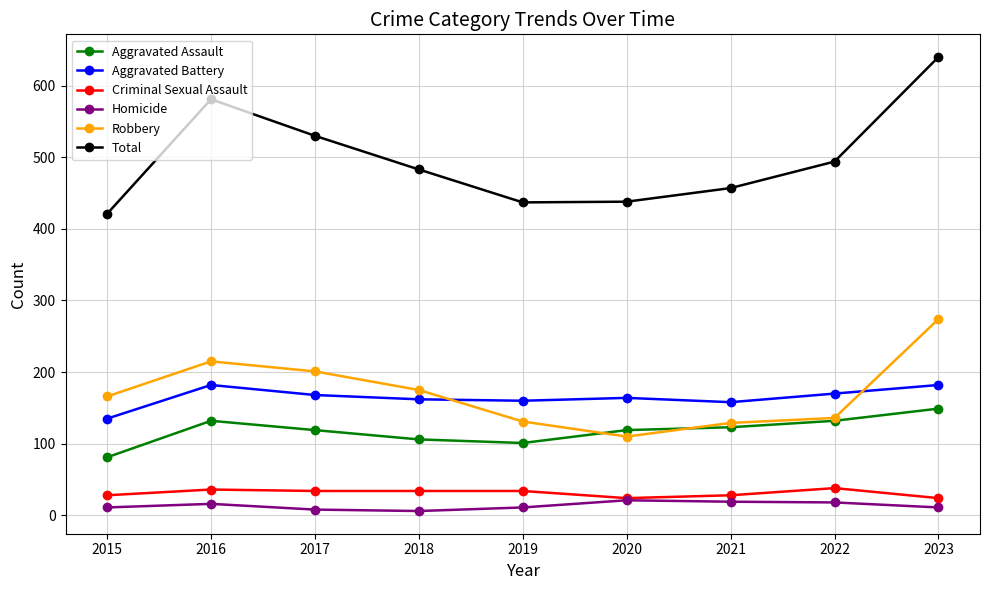

Which series has the largest range (max minus min)?

Total